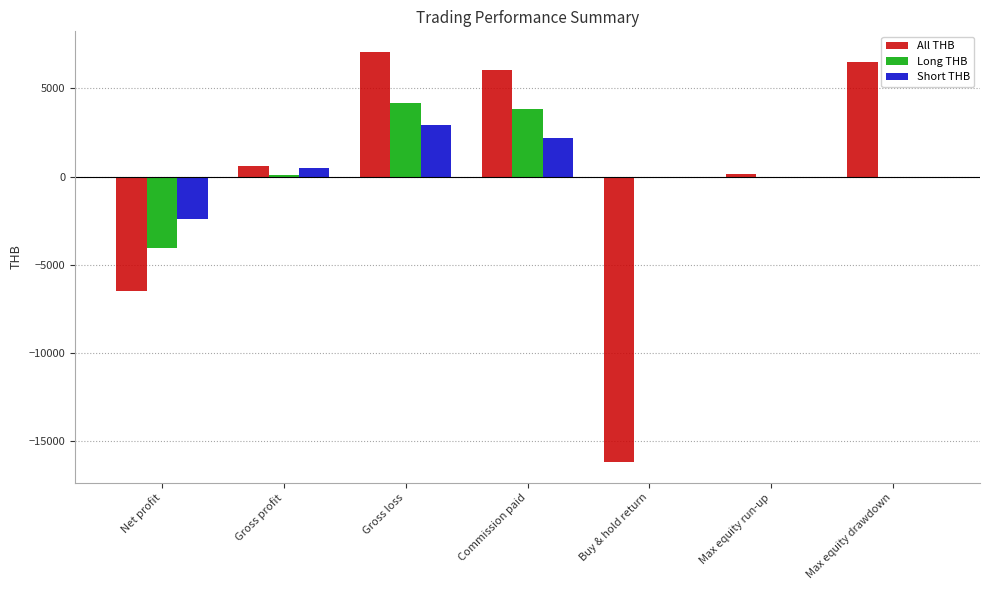

Reading left to right, transcribe all the data shown in this chart.

All THB: -6466	602	7068	6026	-16180	157	6477
Long THB: -4038	112	4150	3818	0	0	0
Short THB: -2428	490	2918	2208	0	0	0